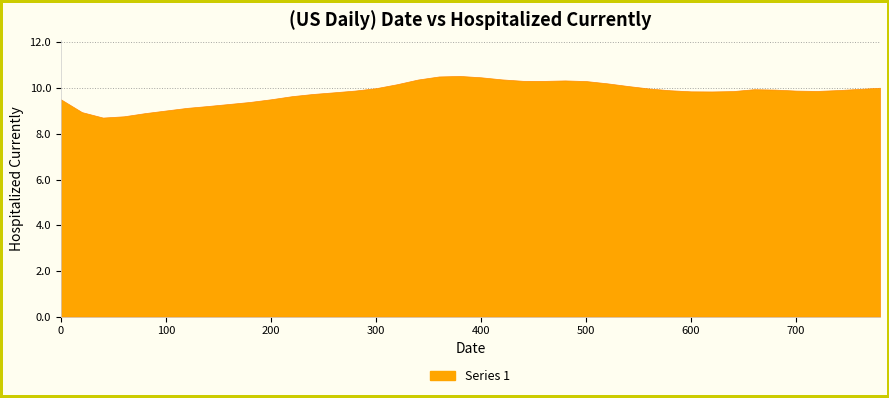

What is the ratio of the value at 740 to the value at 120?

1.1